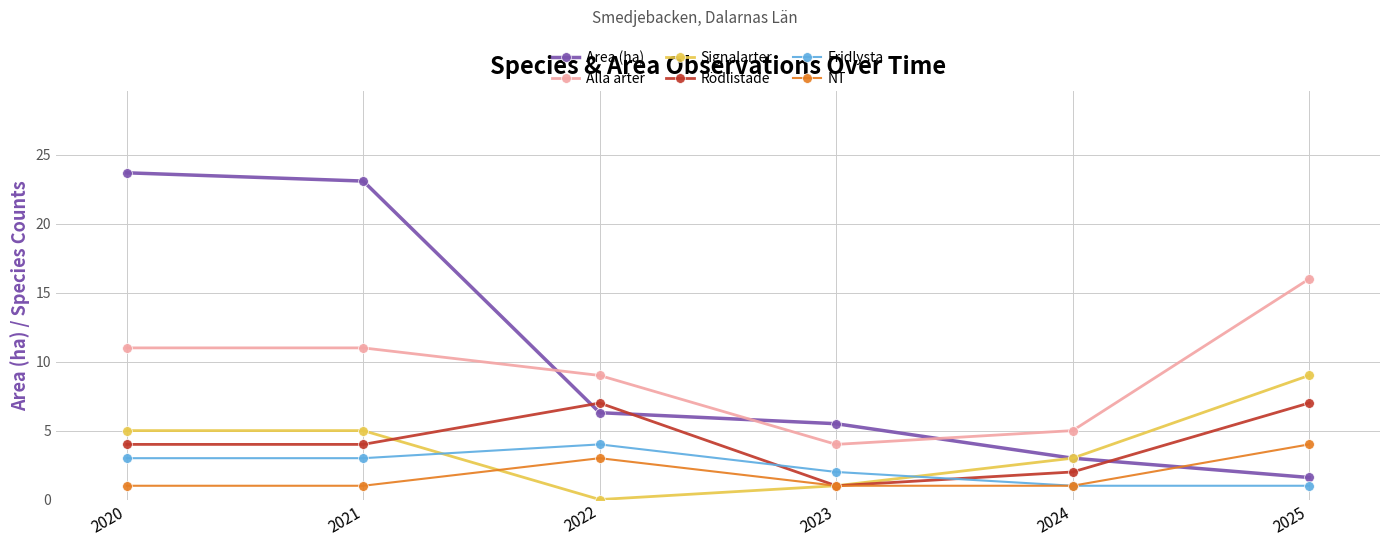

How many data points does each series have?

6